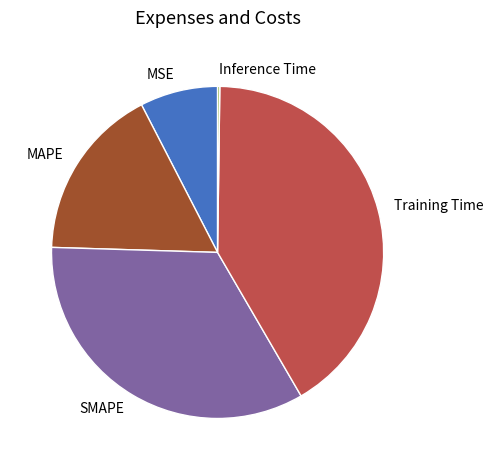

True or false: MSE accounts for 16% of the total.

False